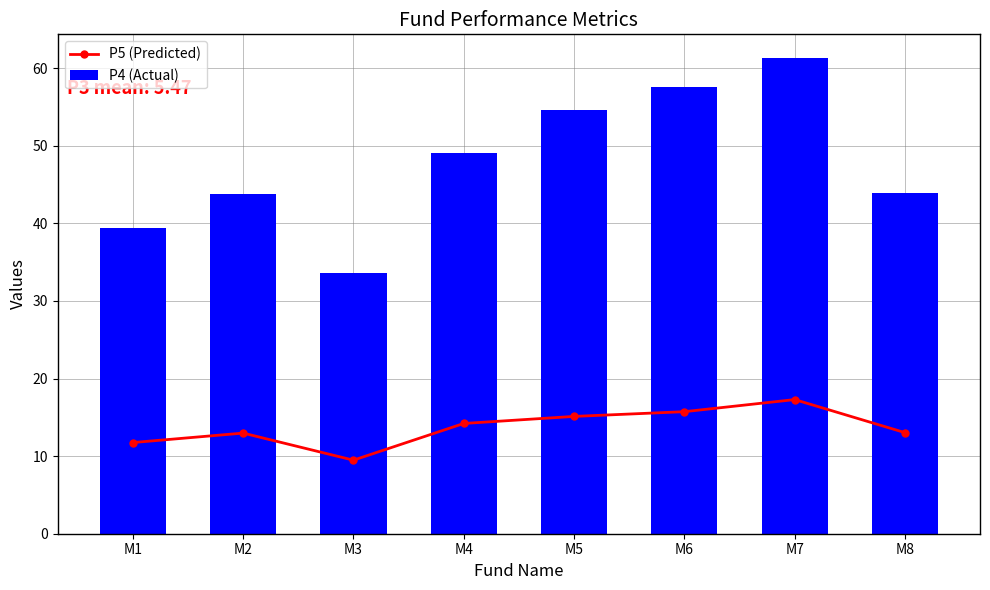

Between M1 and M5, which is larger?

M5